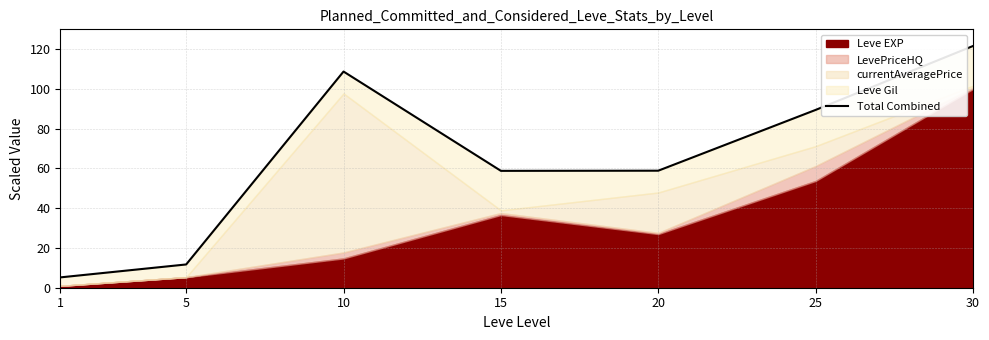

At which label does the data first exceed 58?

10